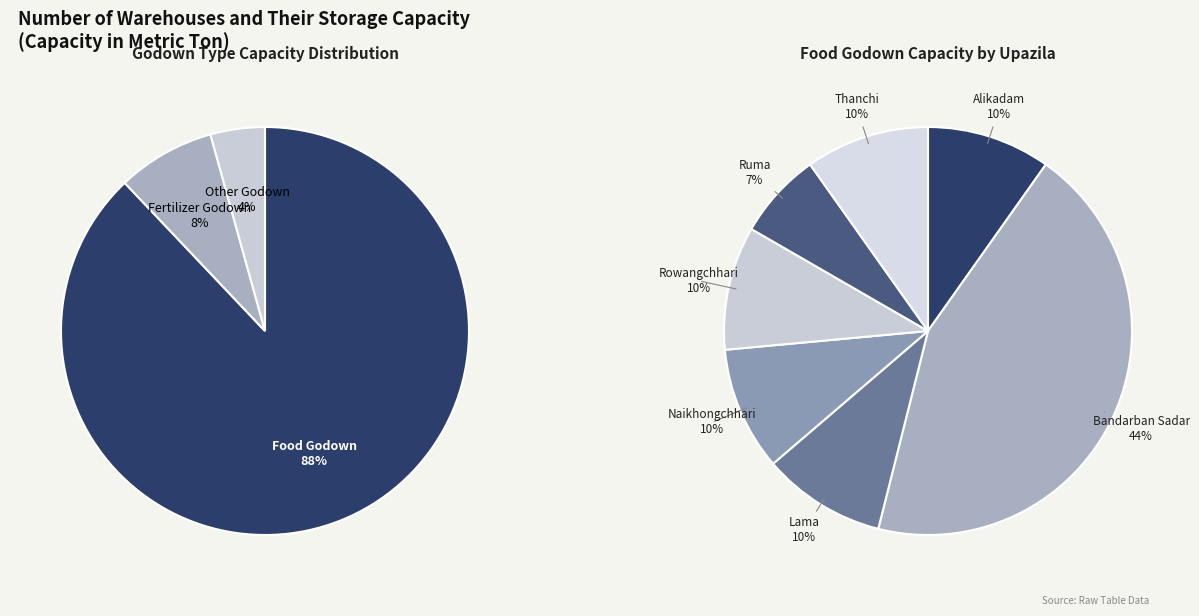

How many segments does this pie chart have?

7